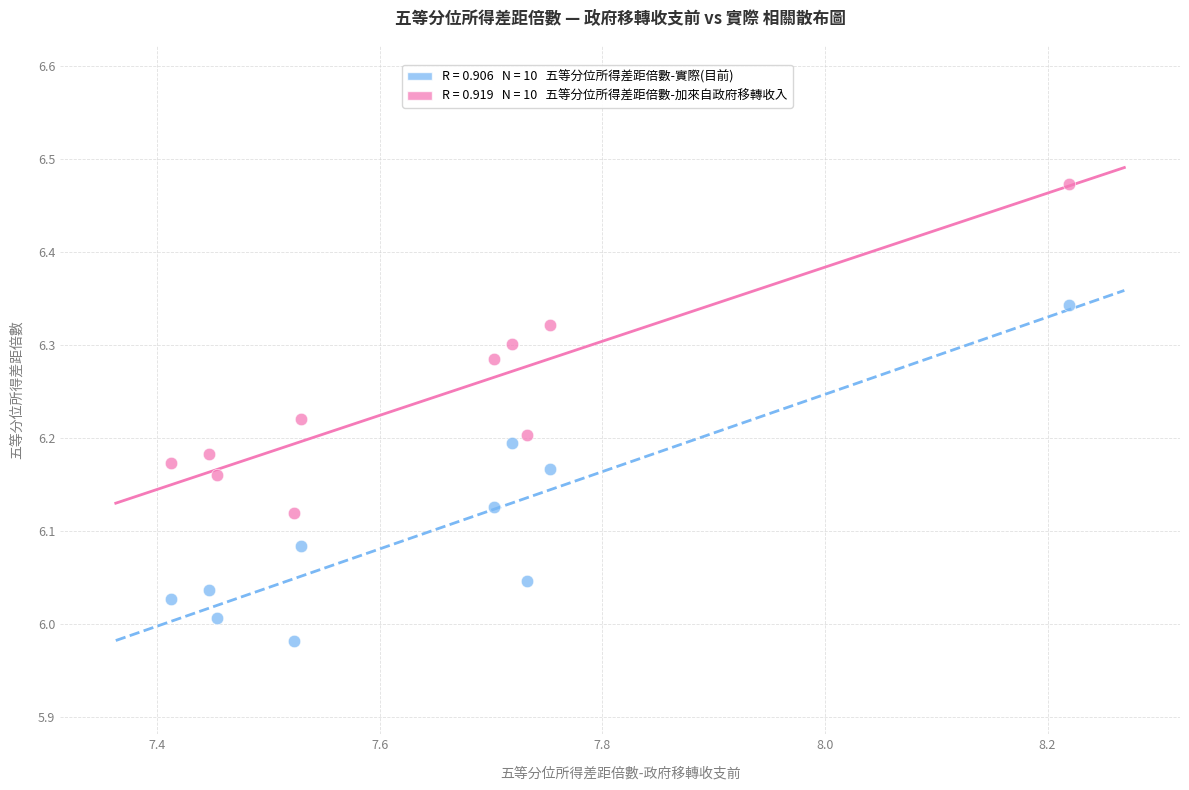

Across all data points, what is the range of X values (max minus min)?

0.8